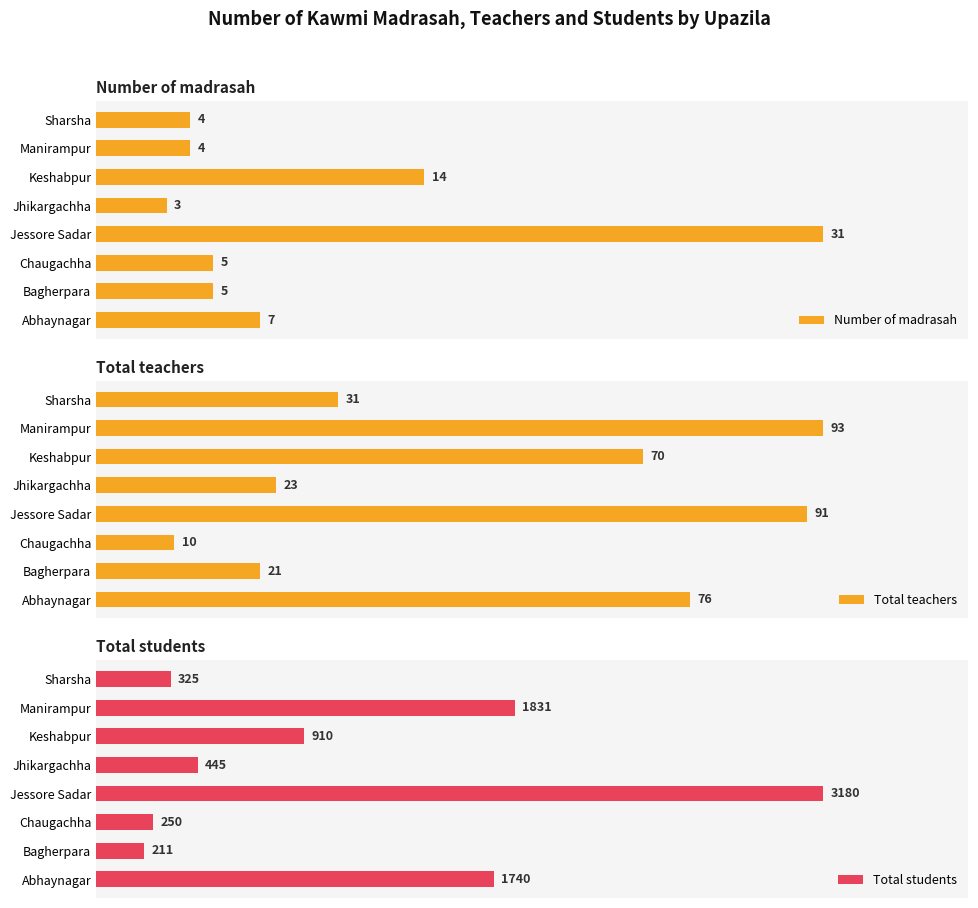

What is the highest value of the Number of madrasah series?

31